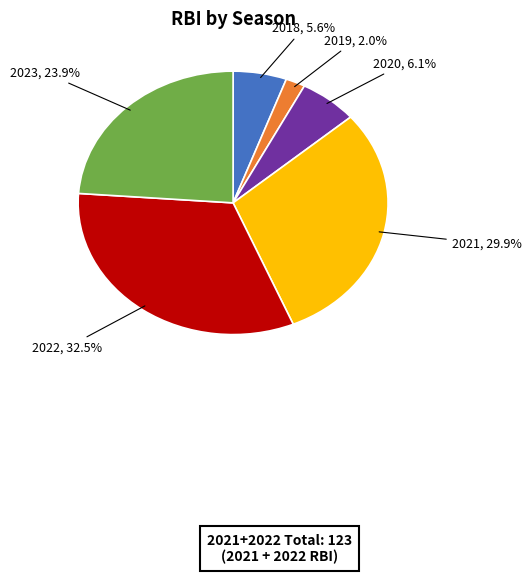

How many segments does this pie chart have?

6